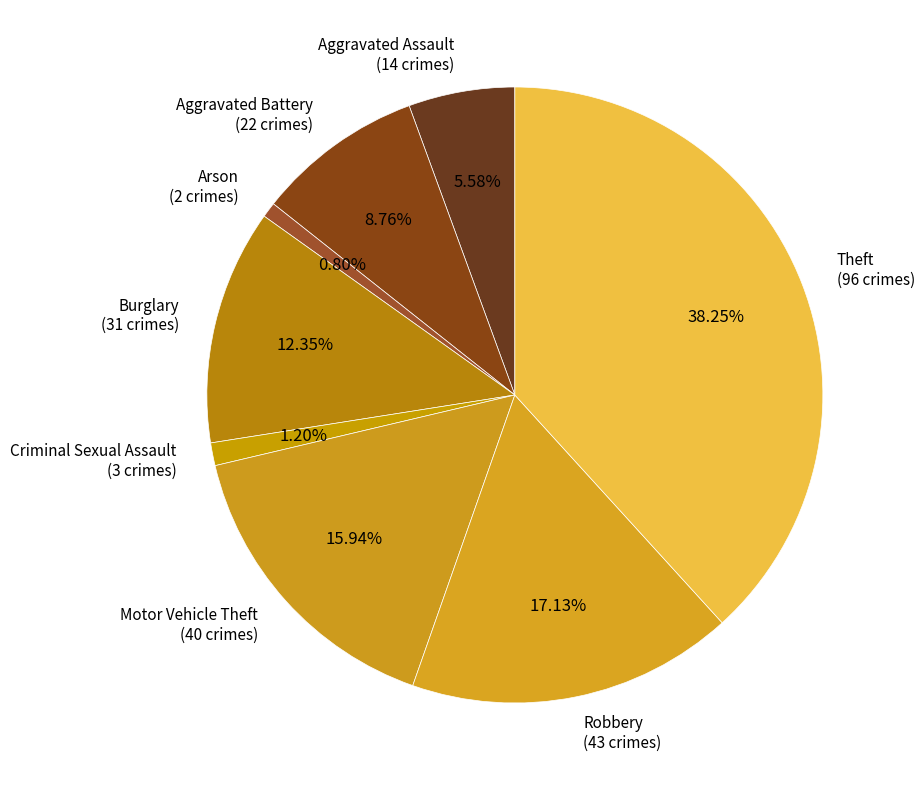

To the nearest percent, what is the combined percentage of Burglary and Criminal Sexual Assault?

14%